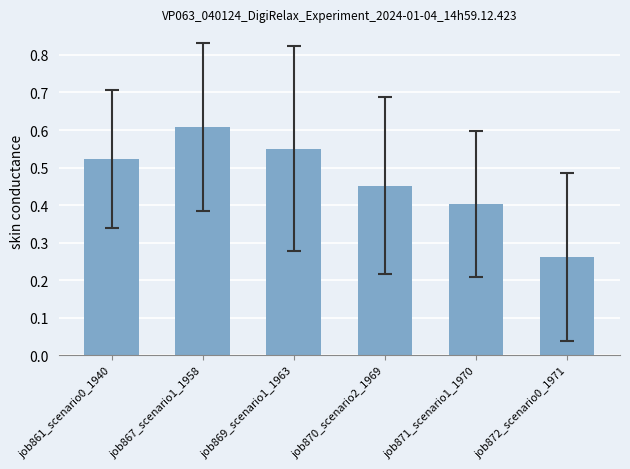

True or false: the data shows 0.2 at job861_scenario0_1940.

False